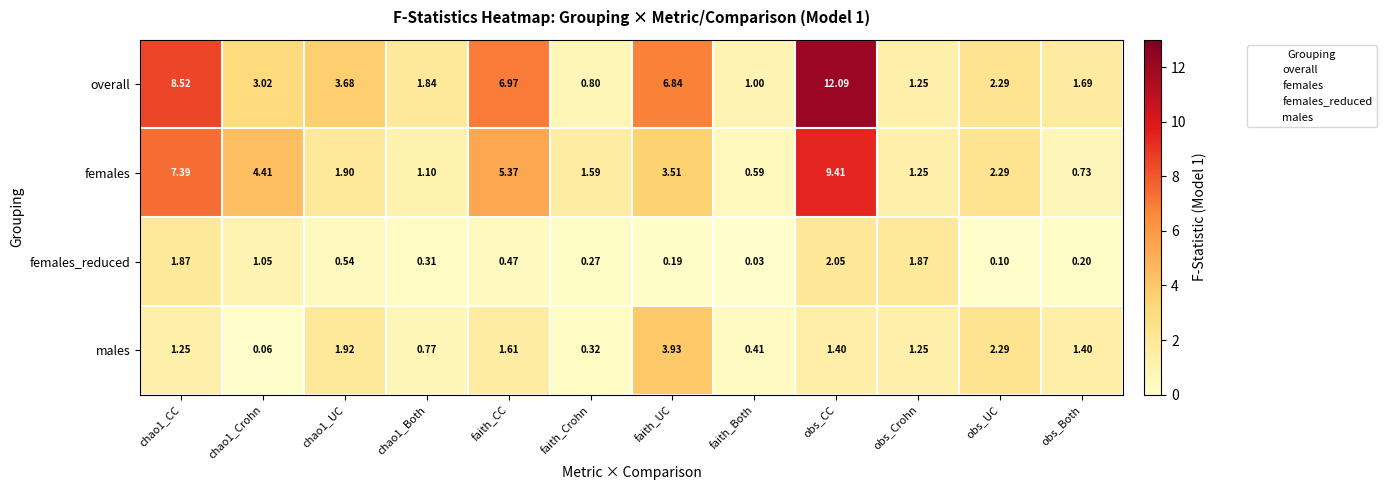

List the series in order of their peak value, highest first.

overall, females, males, females_reduced